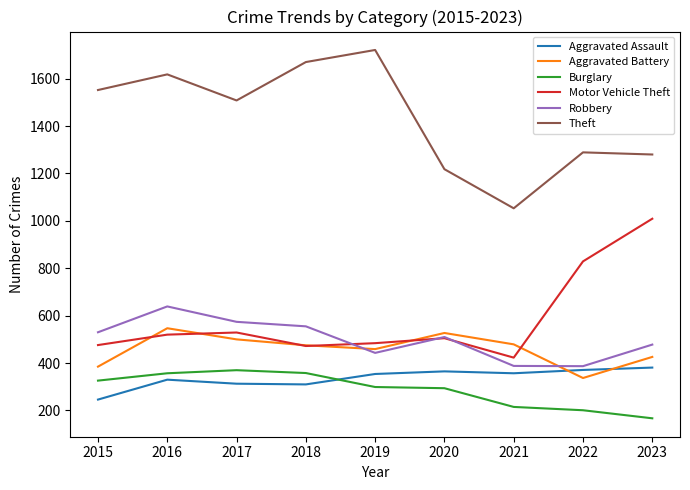

What is the greatest value displayed?

1721